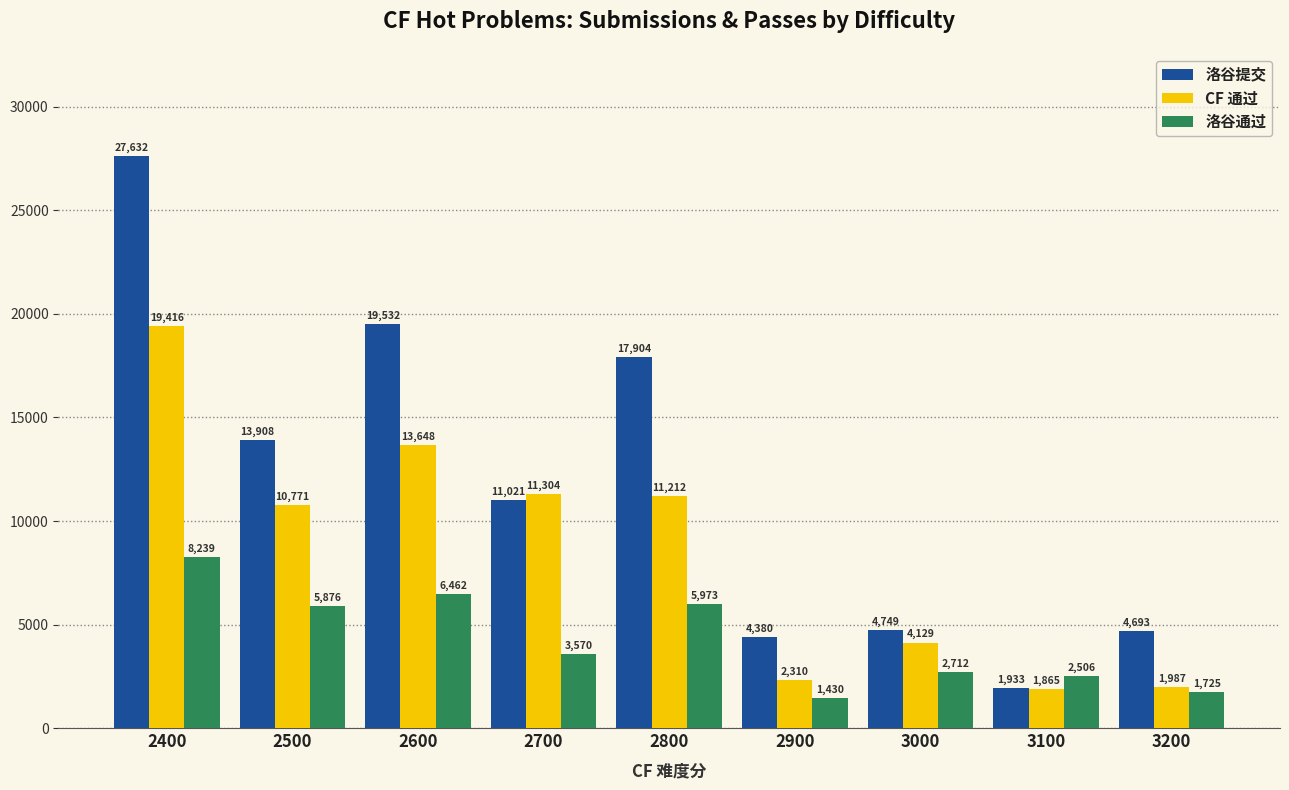

At which category does the chart reach its peak across all series?

2400